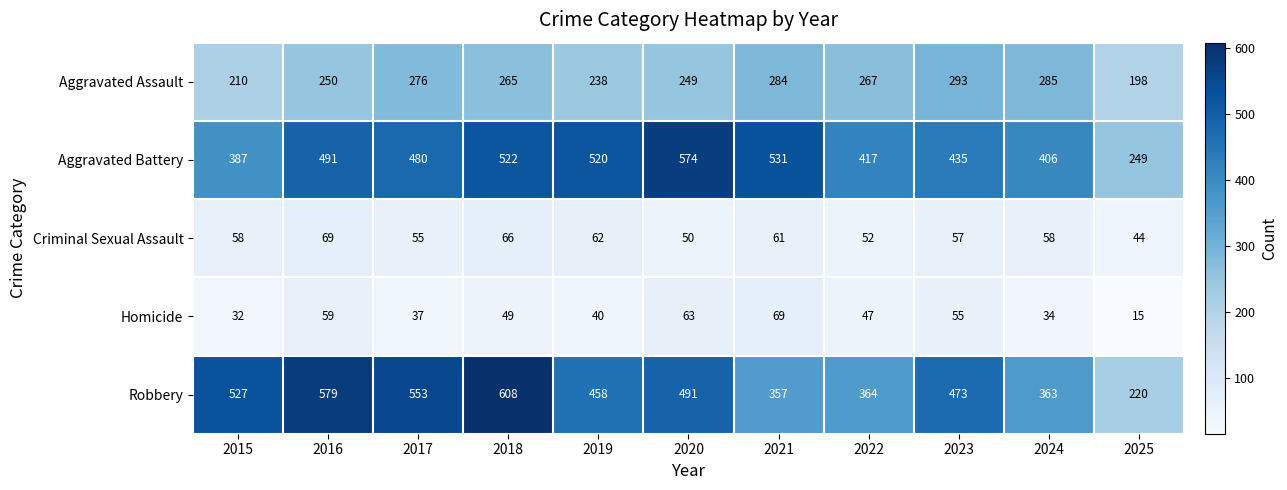

How many data points in Aggravated Assault are less than 265?

5